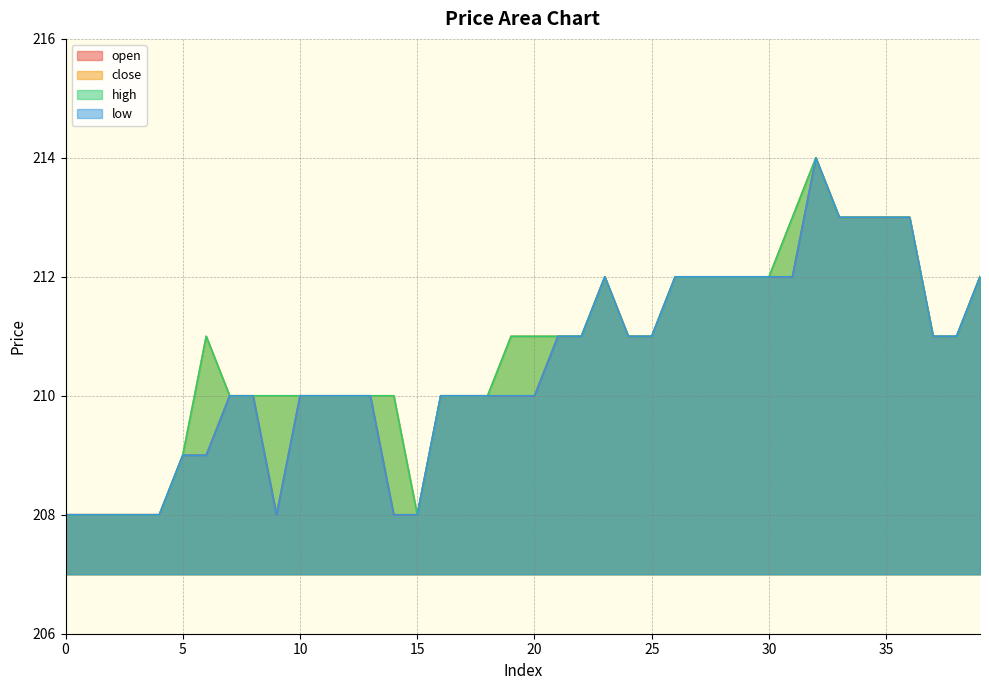

Rank the series by their maximum value, from highest to lowest.

open, close, high, low